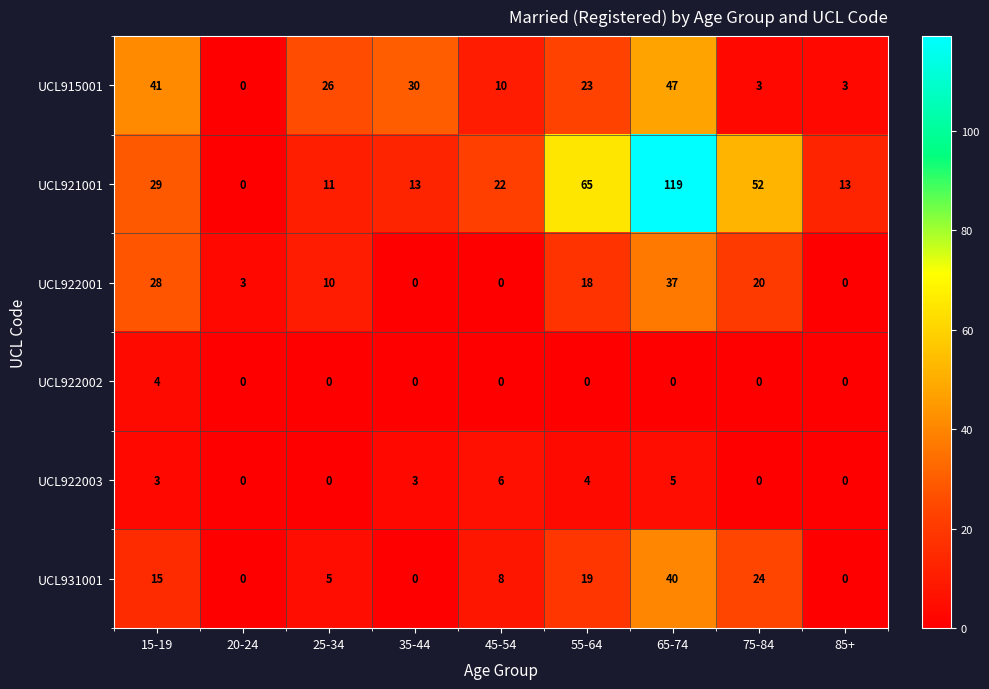

List the series in order of their peak value, highest first.

UCL921001, UCL915001, UCL931001, UCL922001, UCL922003, UCL922002